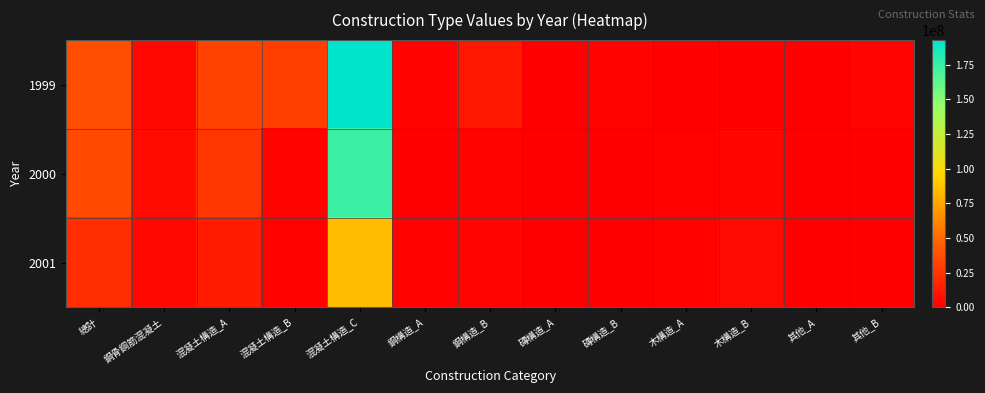

How many distinct data groups are displayed?

3